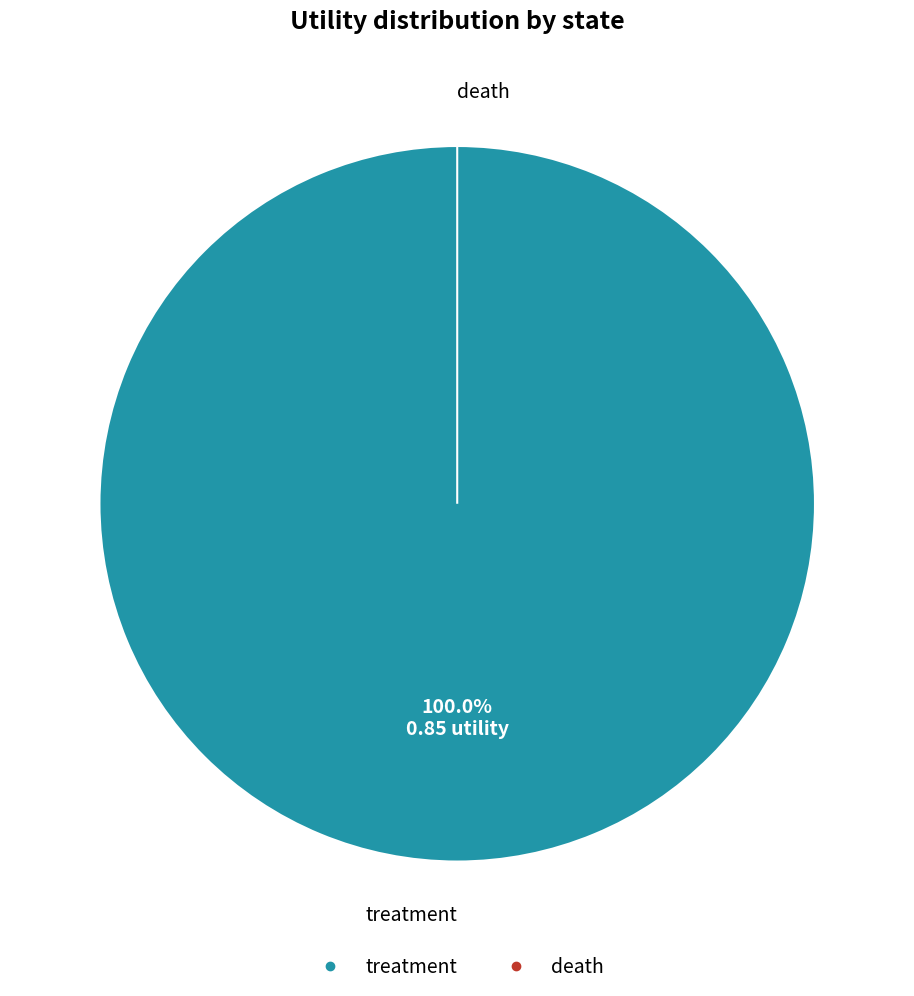

Combined, do treatment and death account for over 50%?

Yes